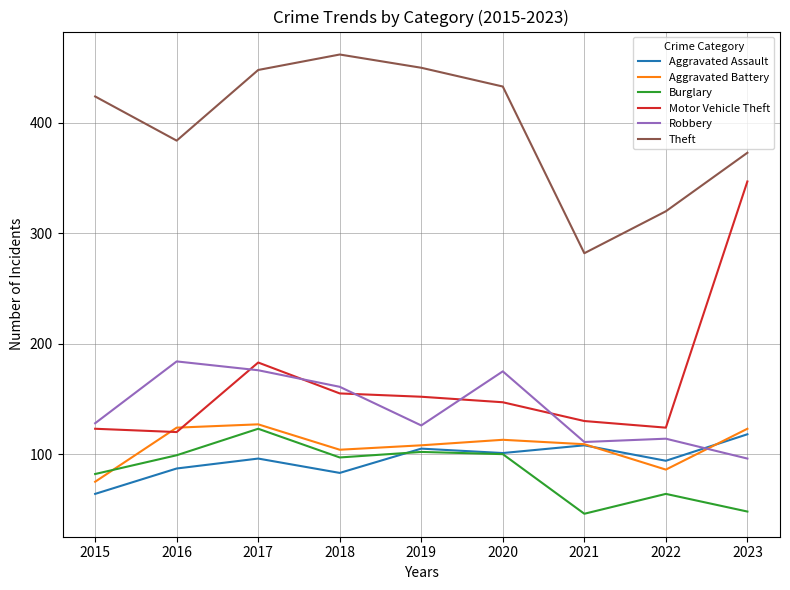

What is the total value across all series at 2019?

1043